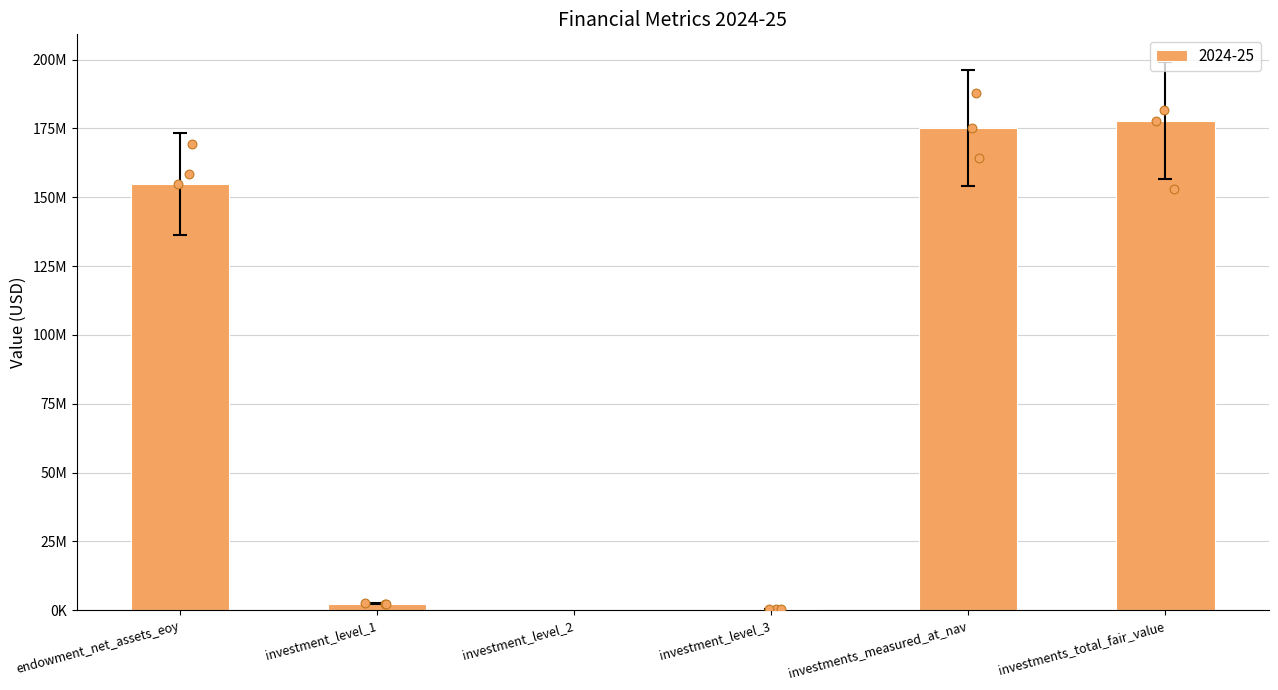

What is the change in value from endowment_net_assets_eoy to investments_total_fair_value?

+23128915